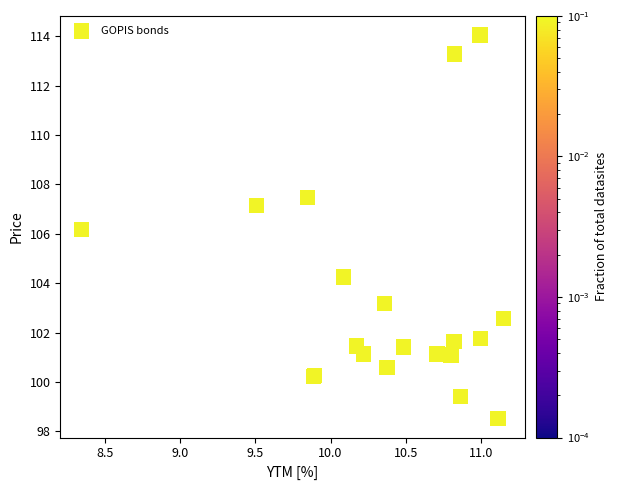

What Y value in the scatter plot is closest to 106?

106.2